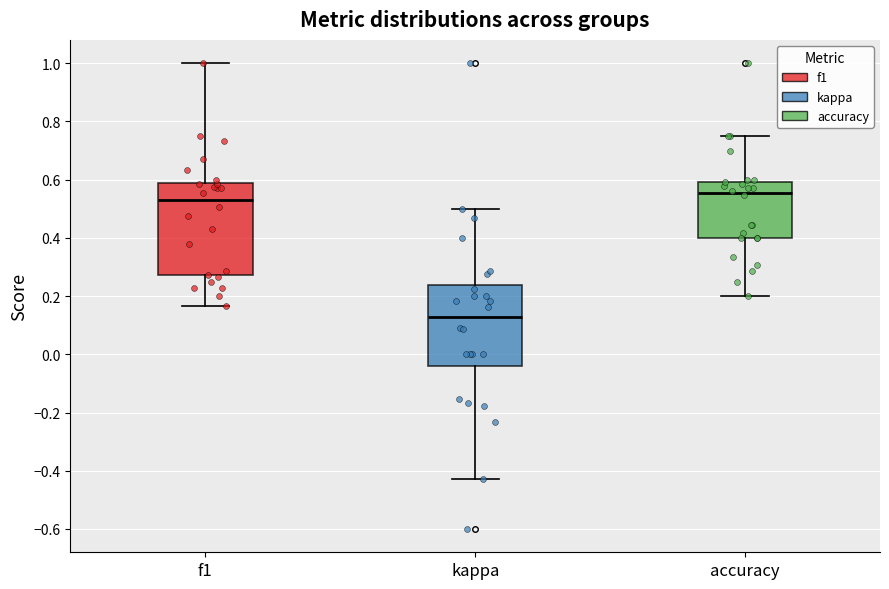

Comparing the boxes themselves (not the whiskers), which one is the tallest?

f1